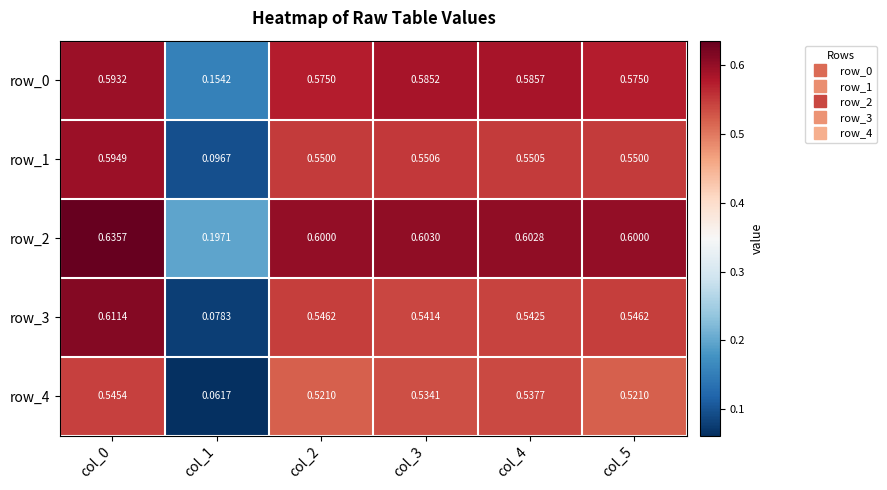

Which series has the largest total across all categories?

row_2